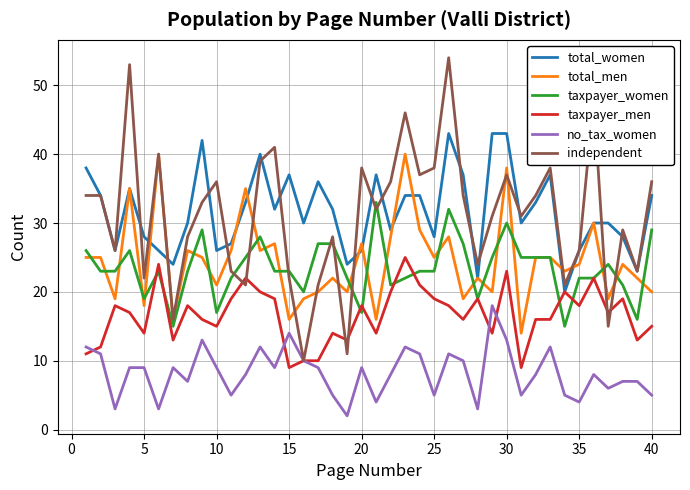

Which series has the widest spread of values?

independent